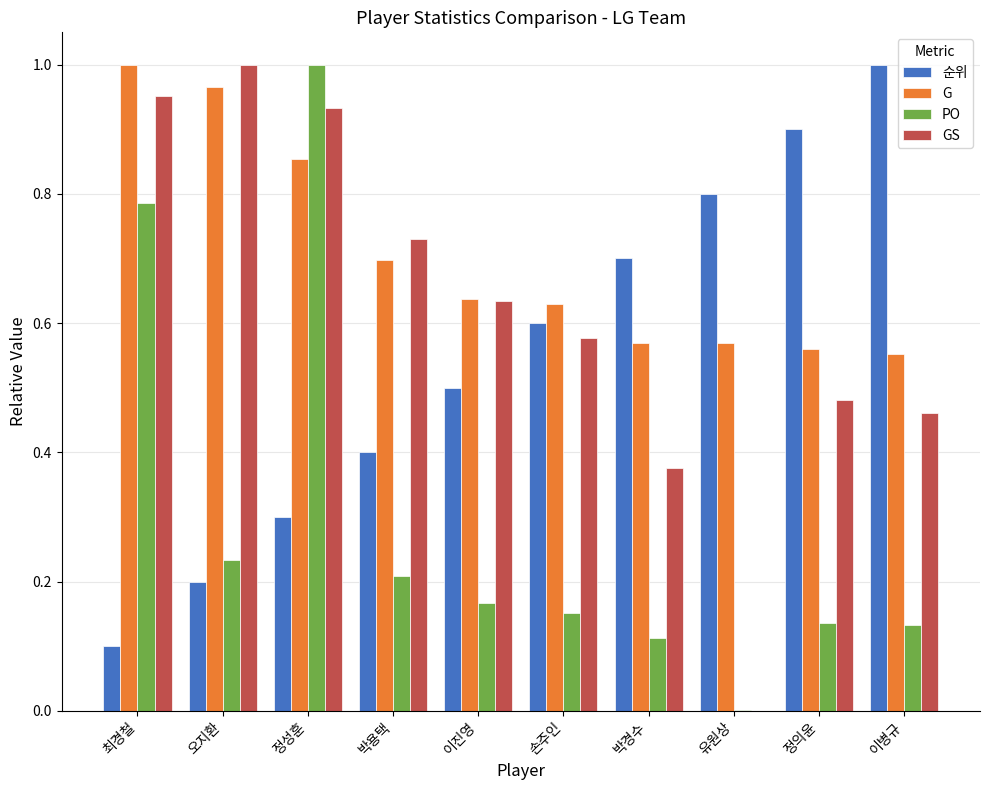

What is the average value of the PO series?

0.3